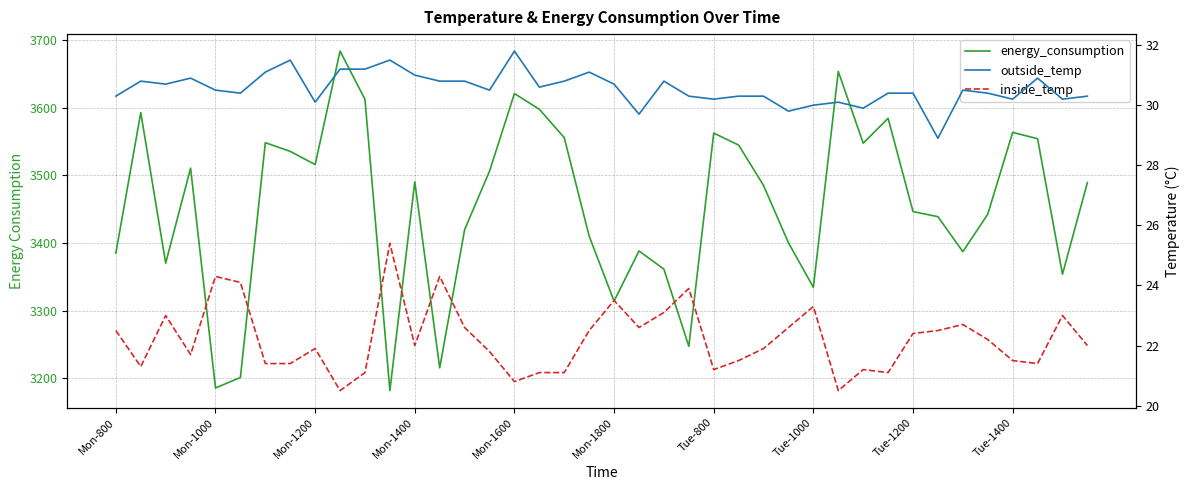

How many interior local peaks does the energy_consumption series have?

11